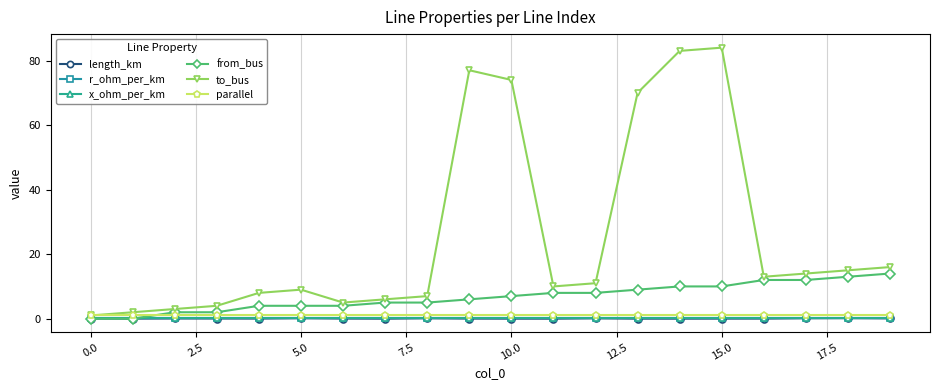

What is the highest value of the from_bus series?

14.0